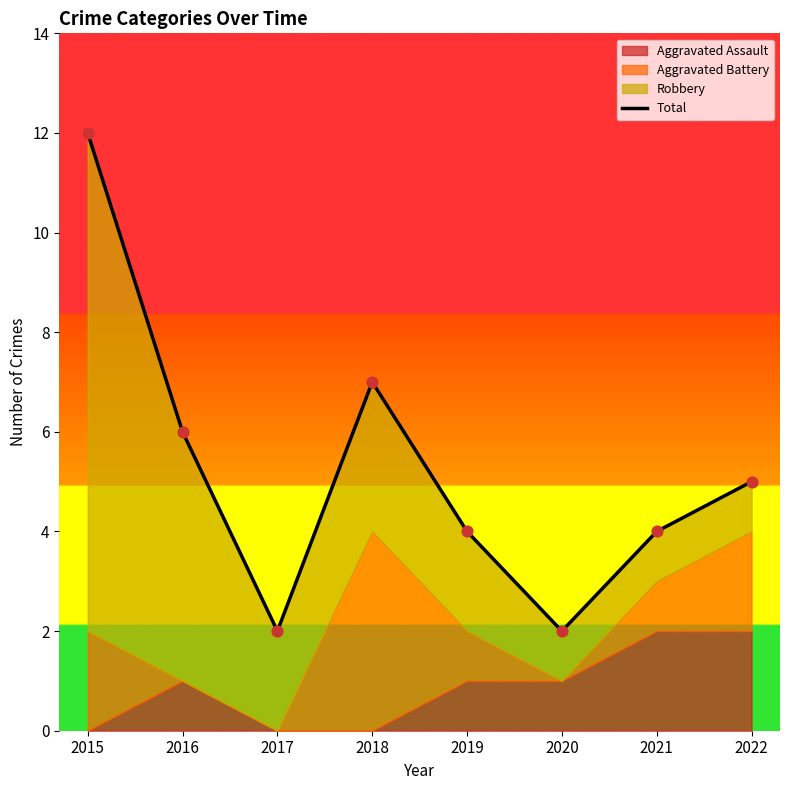

Which has a higher value, 2015 or 2016?

2015